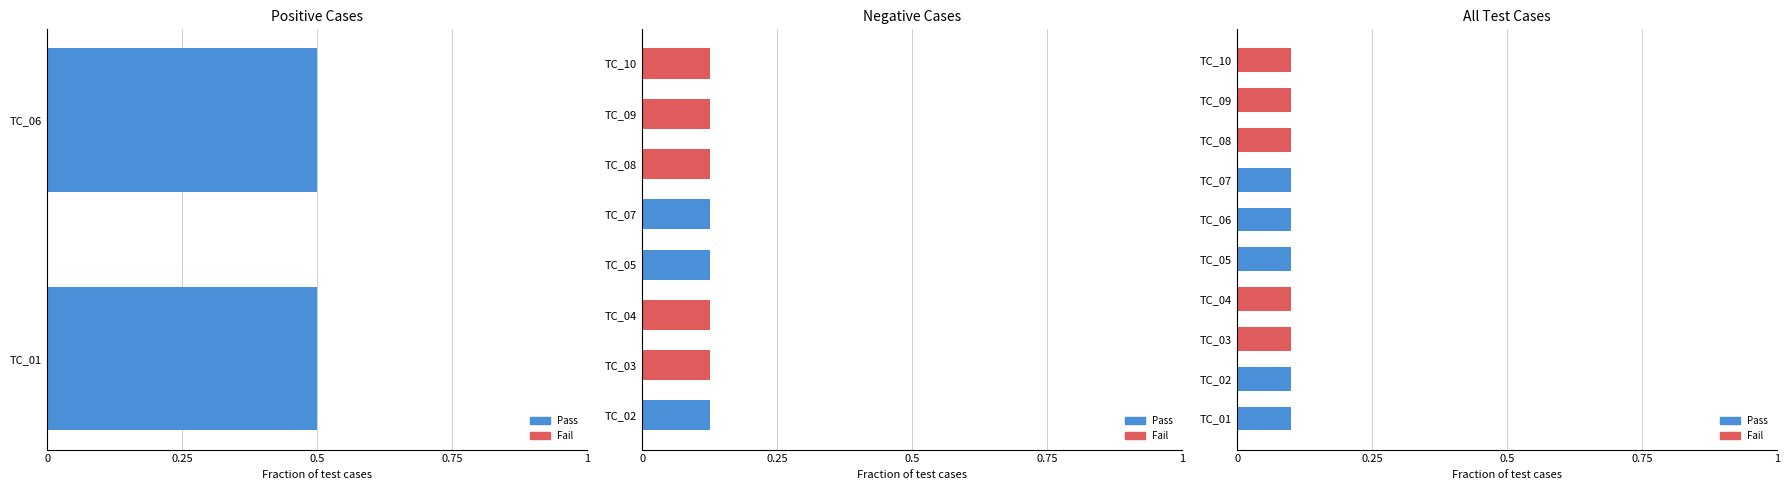

Which has a higher value, TC_06 or TC_10?

TC_06